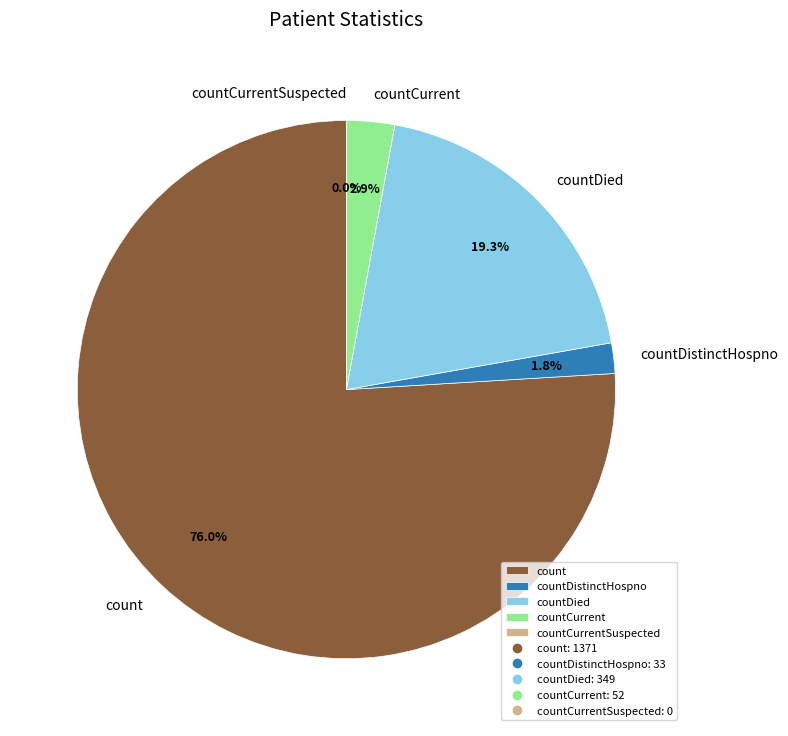

What is the smallest slice in the pie chart?

countCurrentSuspected